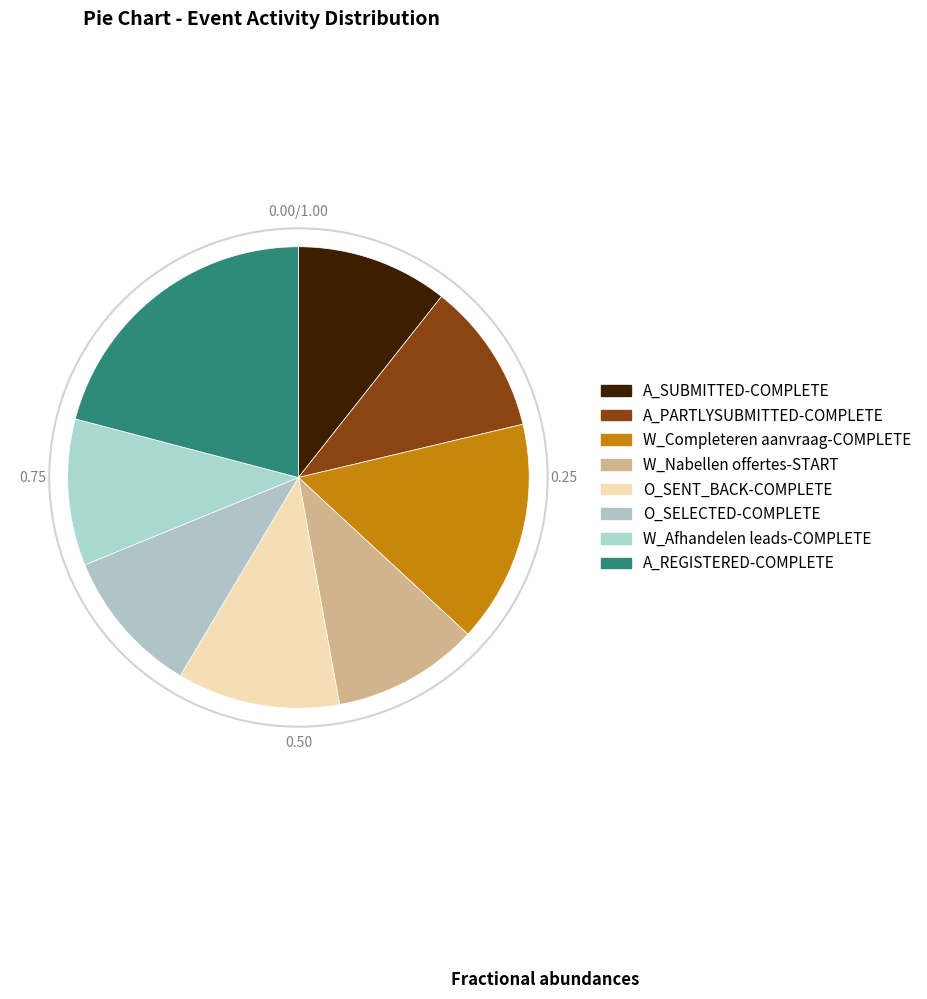

How many segments does this pie chart have?

8